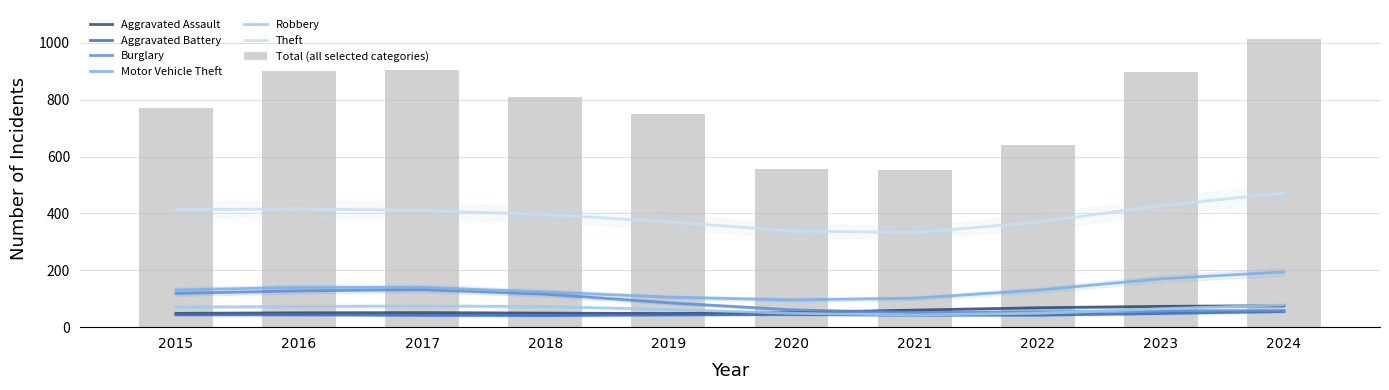

The Aggravated Assault series shows 23 at 2023. True or false?

False